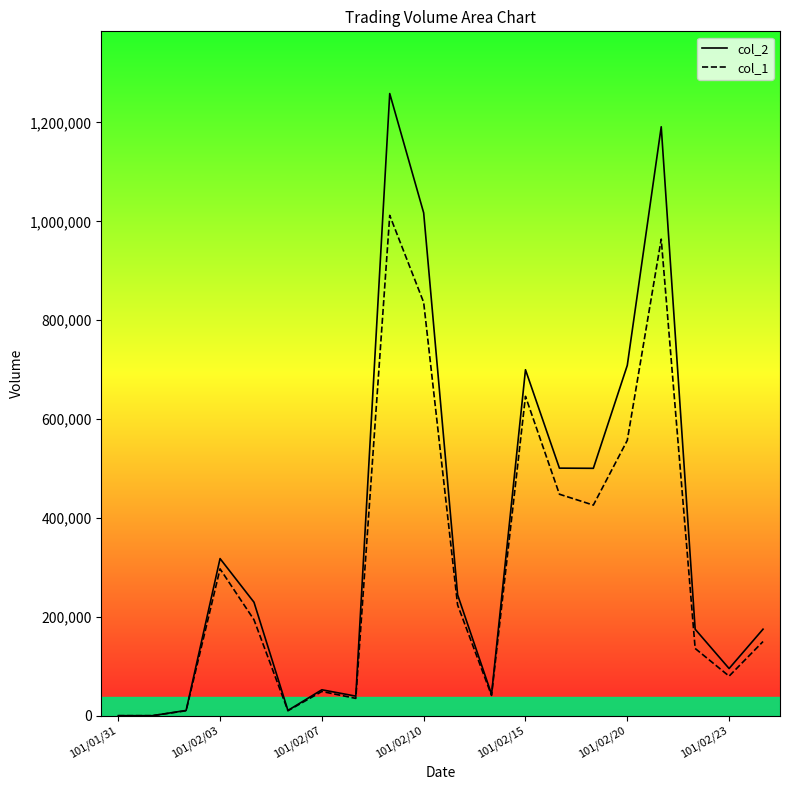

How many series are shown in this chart?

2